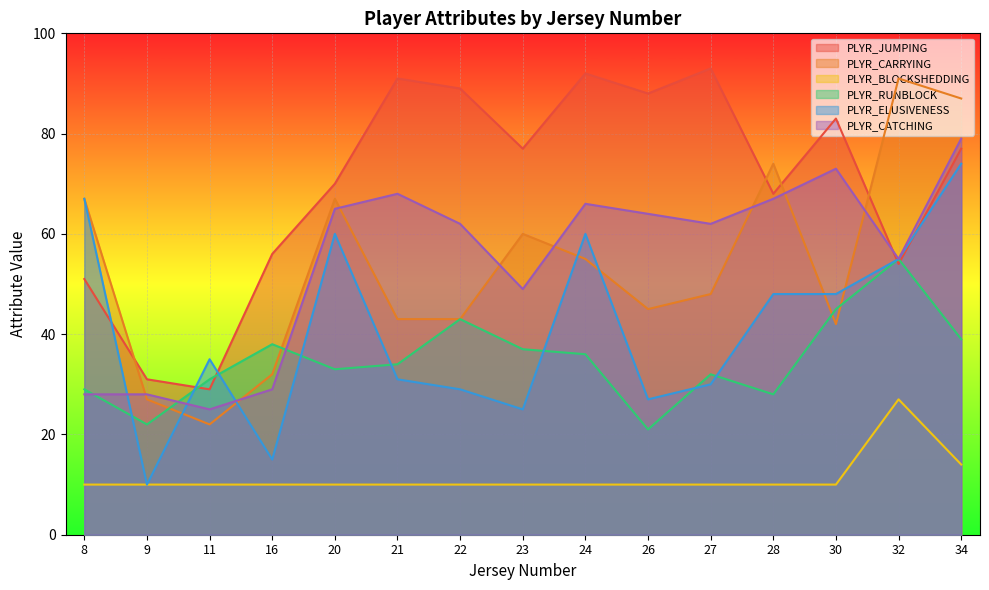

What is the difference between the PLYR_ELUSIVENESS values at 16 and 34?

59